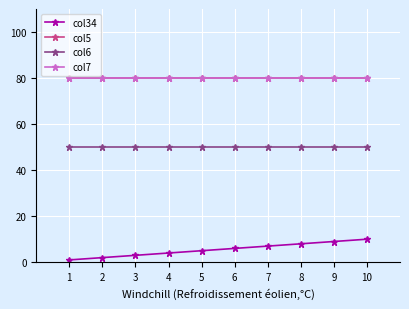

Is this an area chart (filled region under the line)?

No